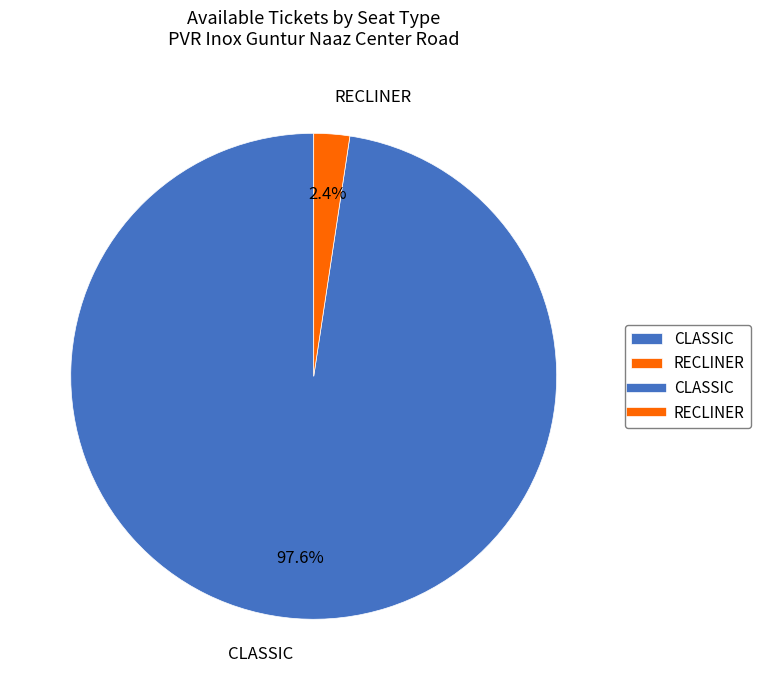

What is the smallest slice in the pie chart?

RECLINER